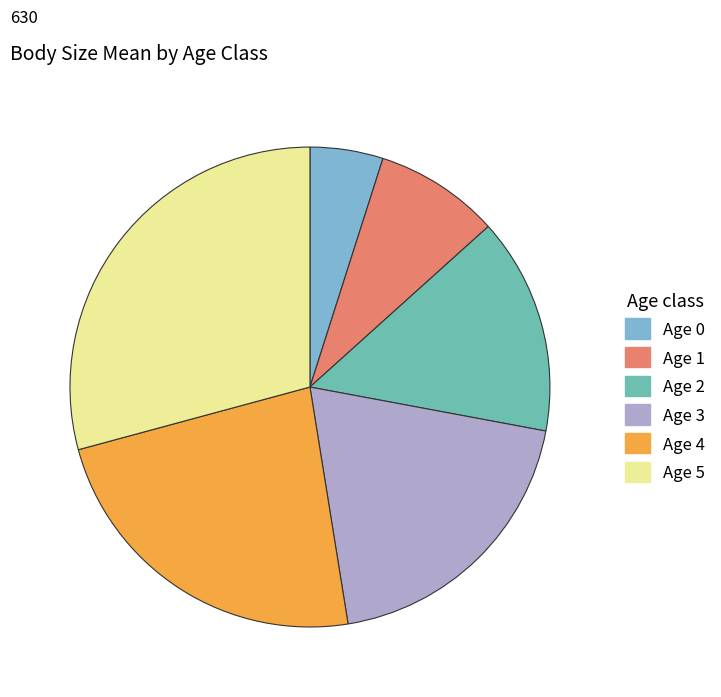

How many slices are in this pie chart?

6